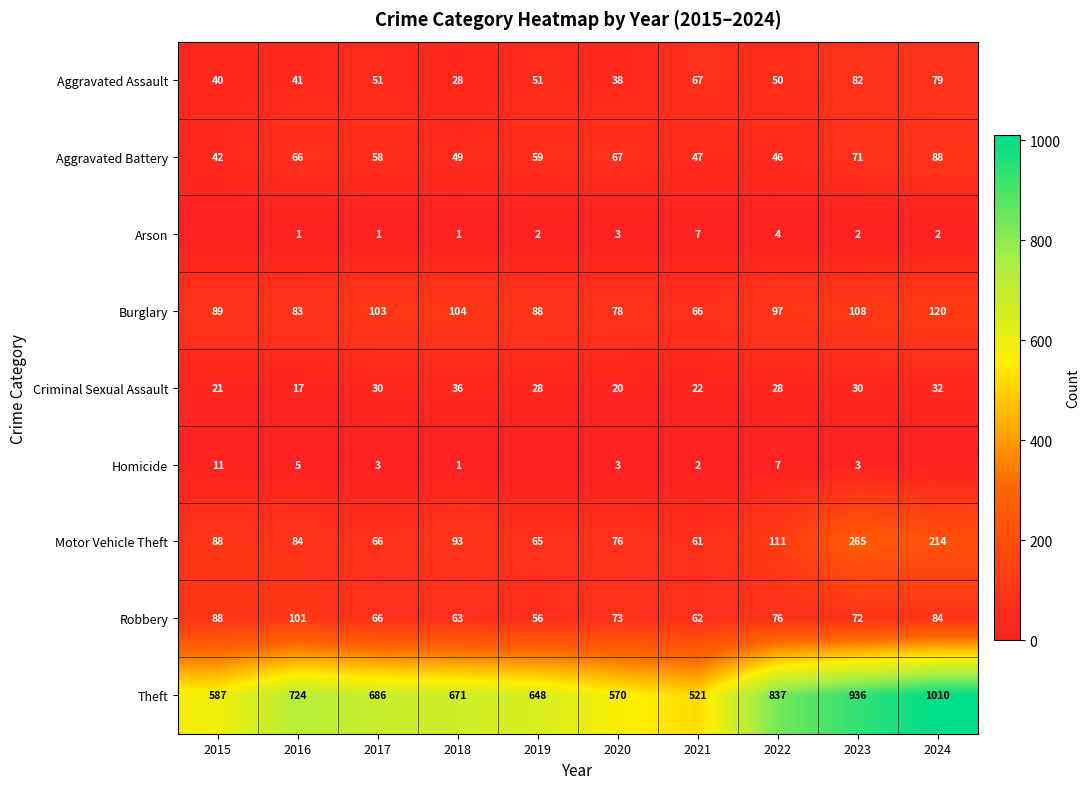

At which category is the sum across all series the highest?

2024